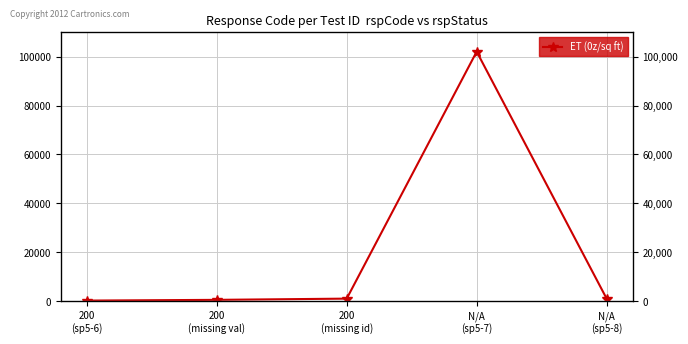

The chart shows a value of 367 at 200
(missing id). True or false?

False